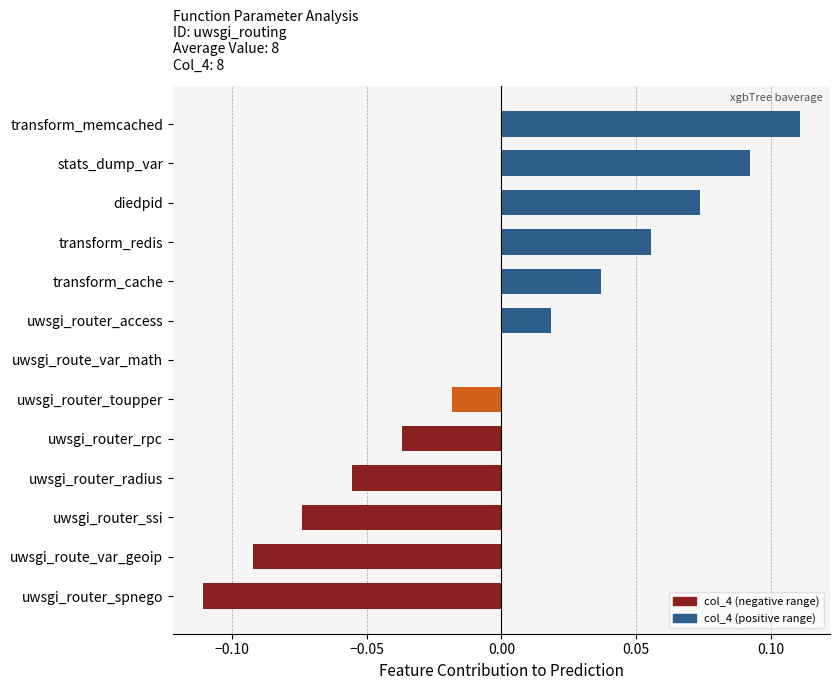

How many categories are shown in the chart?

13